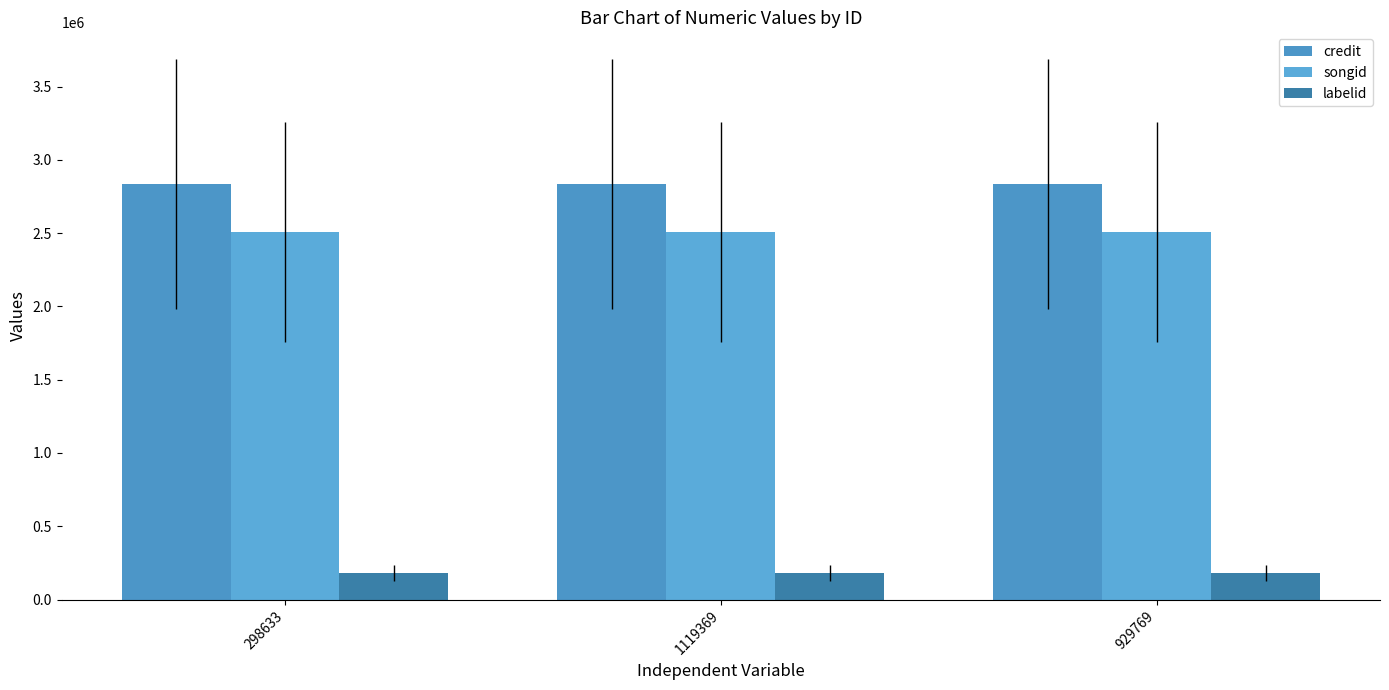

What is the label of the 2nd bar from the right?

1119369